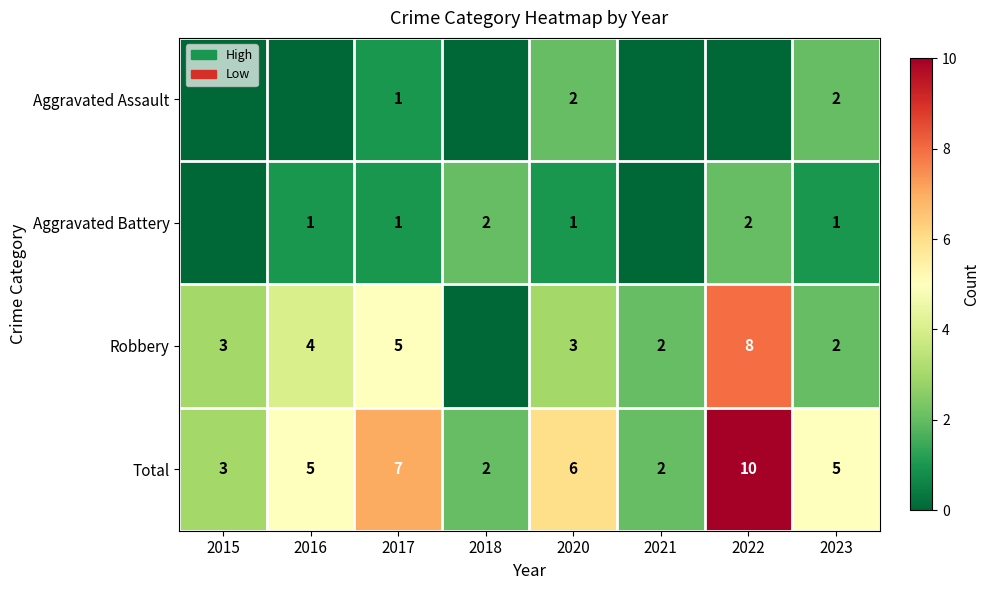

At which label does Total reach its peak?

2022